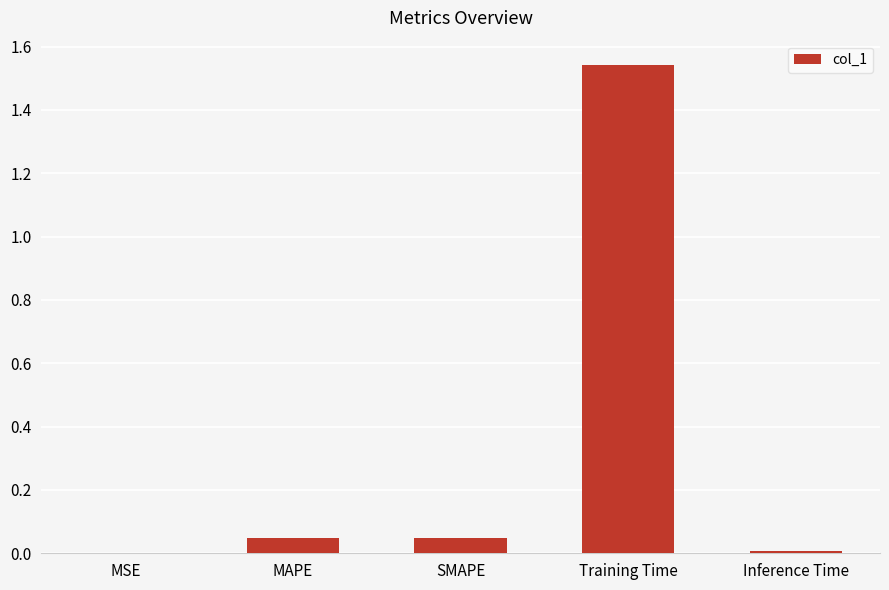

What is the sum of all values?

1.6